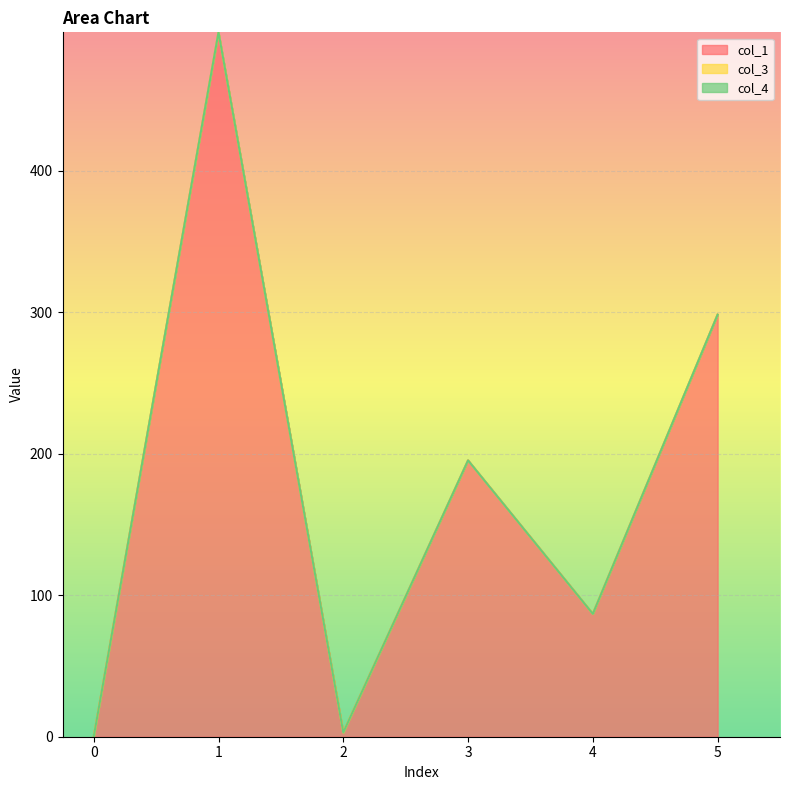

True or false: col_4 and col_3 intersect in this chart.

False